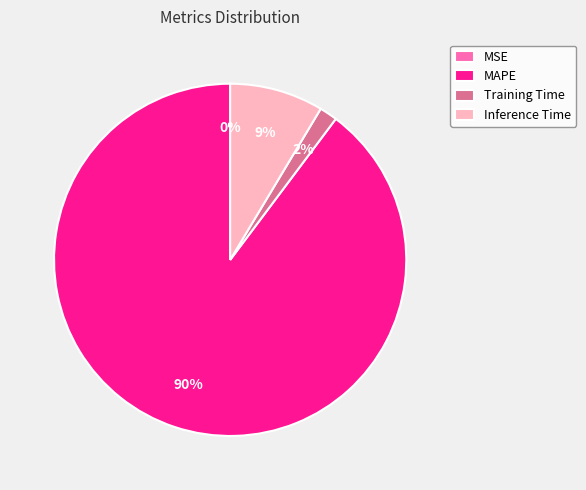

Is there any slice that represents more than half of the pie?

Yes